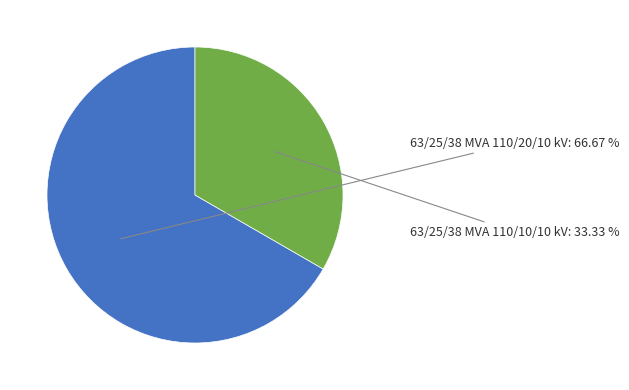

The 63/25/38 MVA 110/10/10 kV slice represents 23% of the pie. True or false?

False